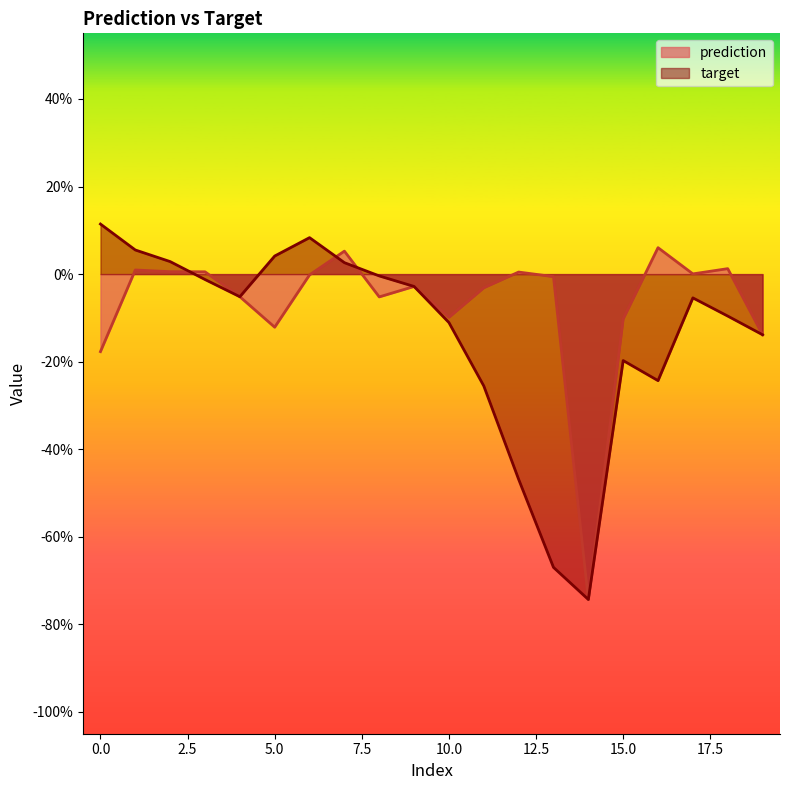

Count the number of data series in this chart.

2